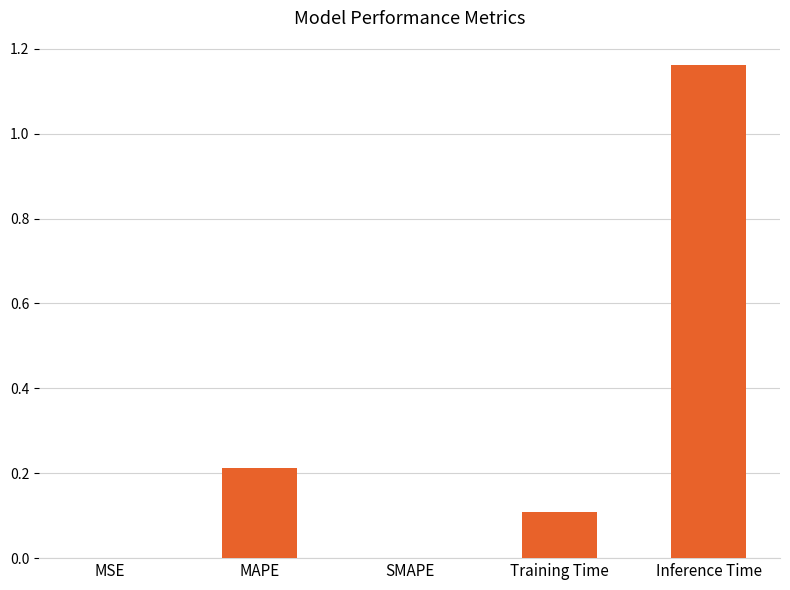

Is it true that the value at Inference Time is 0.7?

False